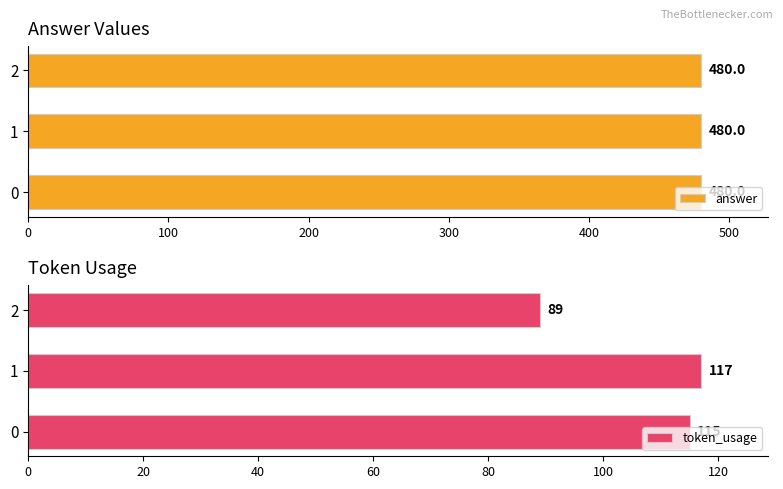

How many data points in token_usage are above 115?

1